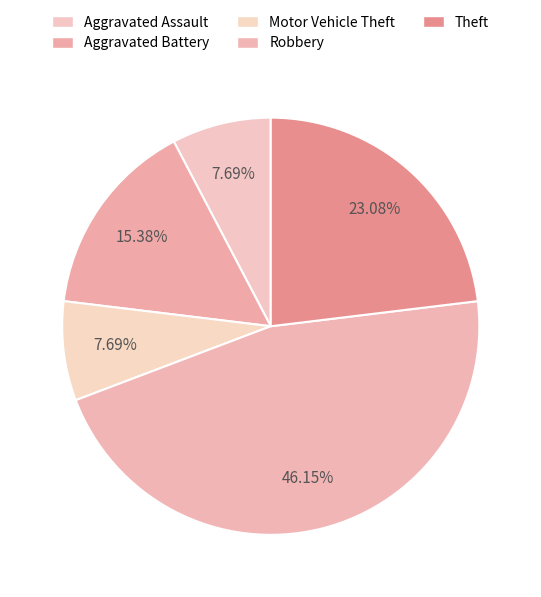

Which slice is the smallest?

Aggravated Assault